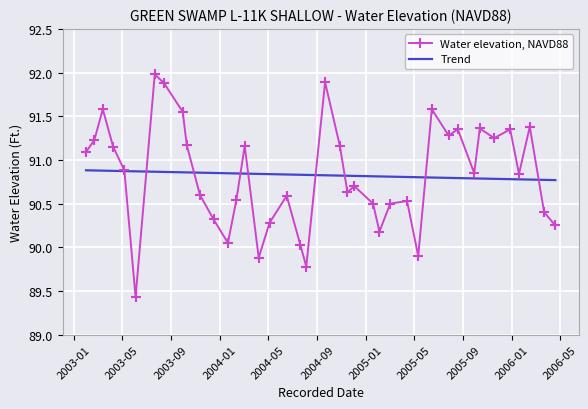

What is the highest value of the Water elevation, NAVD88 series?

92.0